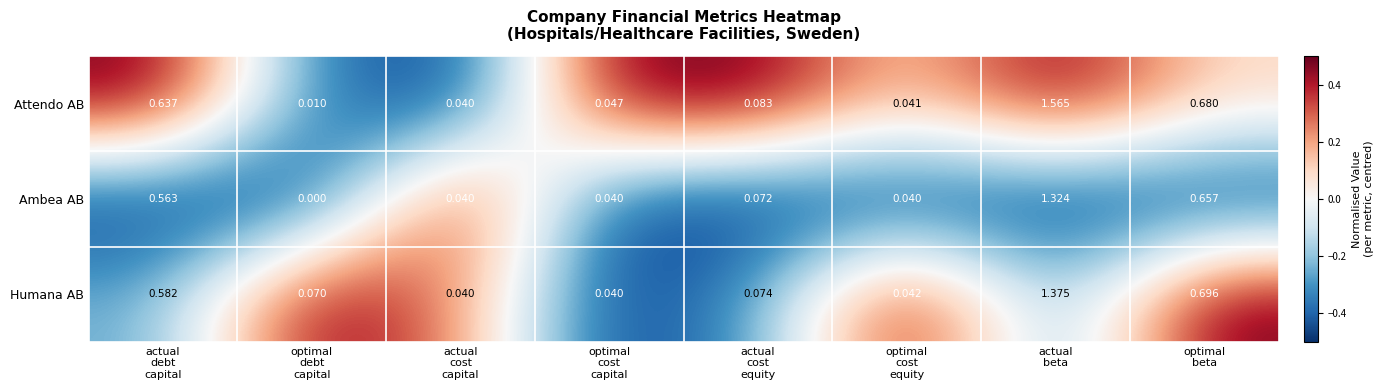

Which series has the largest range (max minus min)?

Attendo AB